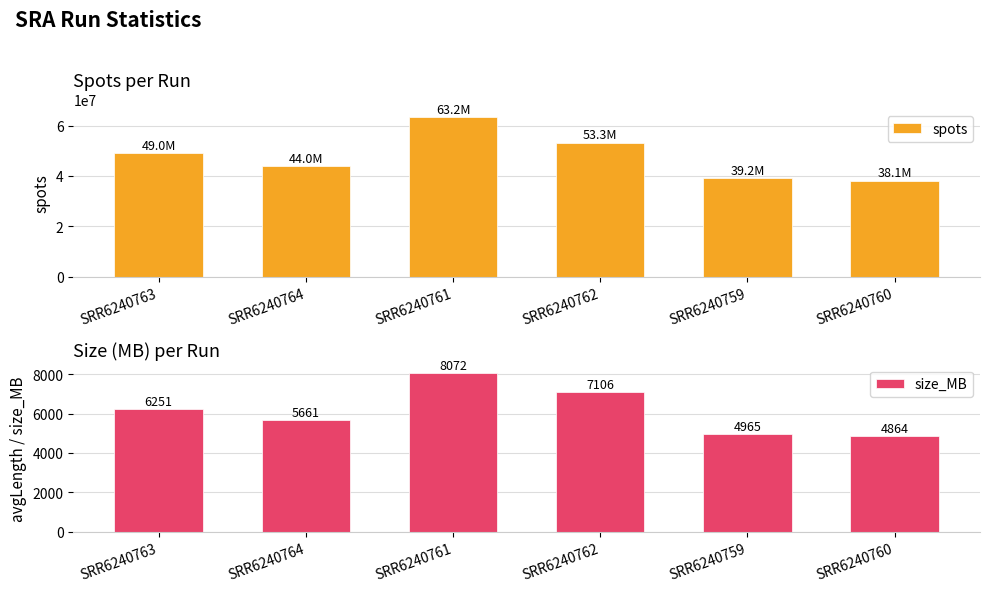

What is the highest value of the spots series?

63244057